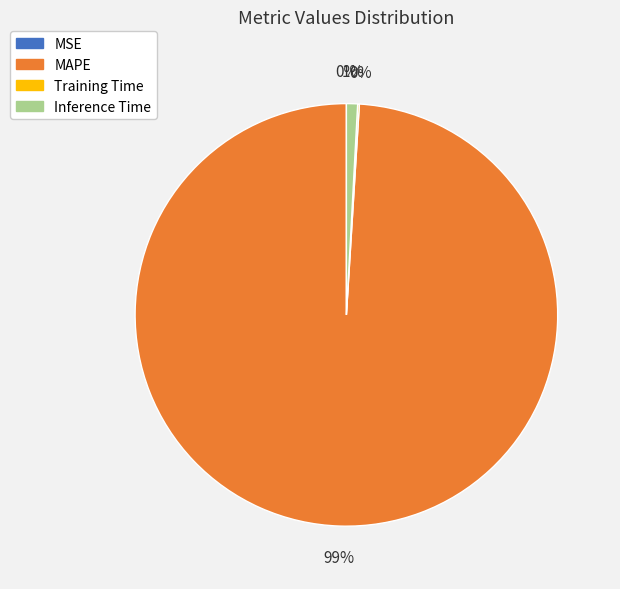

Combined, do Inference Time and MAPE account for over 50%?

Yes